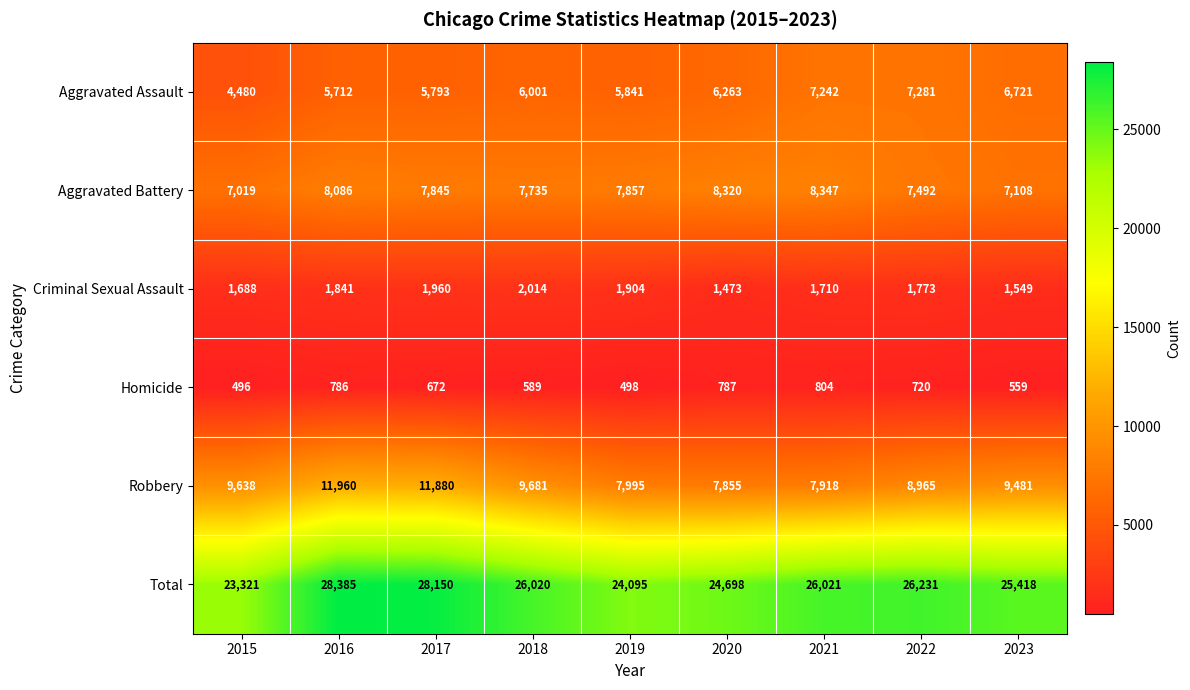

What is the smallest value displayed?

496